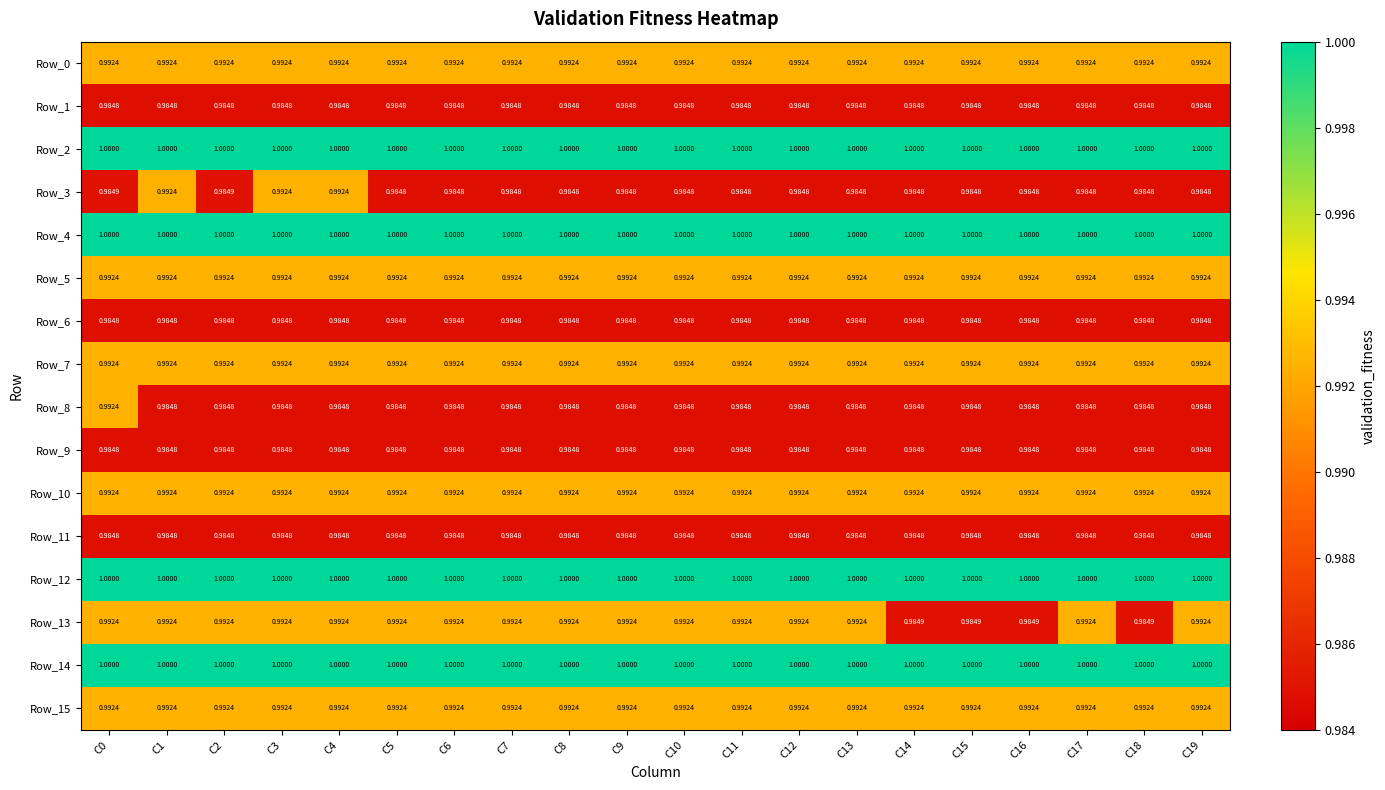

Is the value of Row_6 at C8 greater than the value of Row_14 at C4?

No